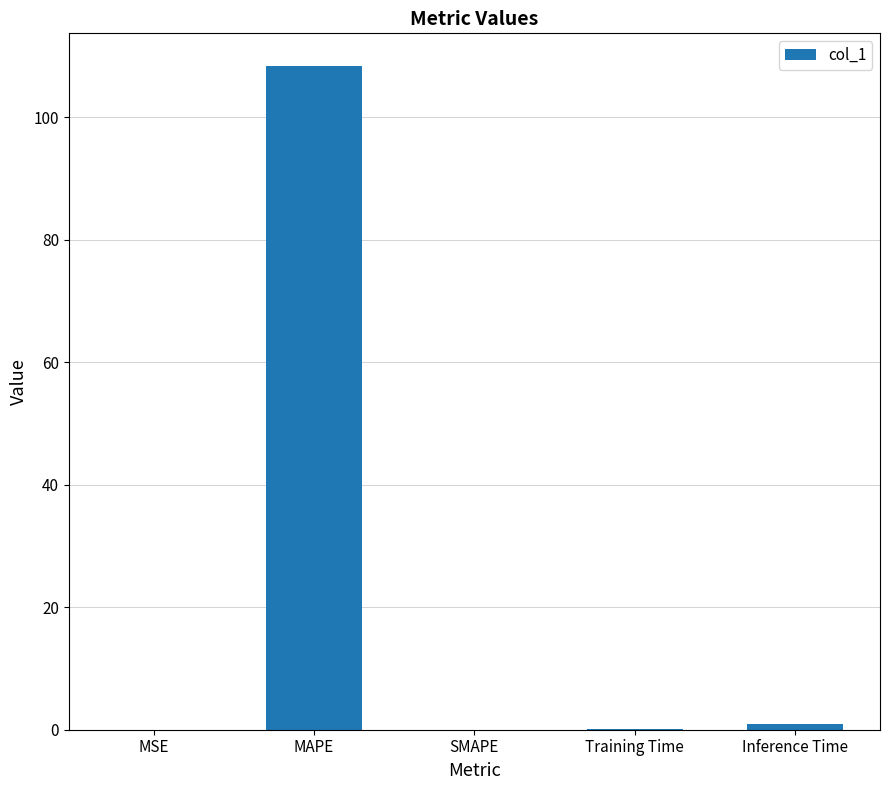

Which category has the highest value across all series?

MAPE